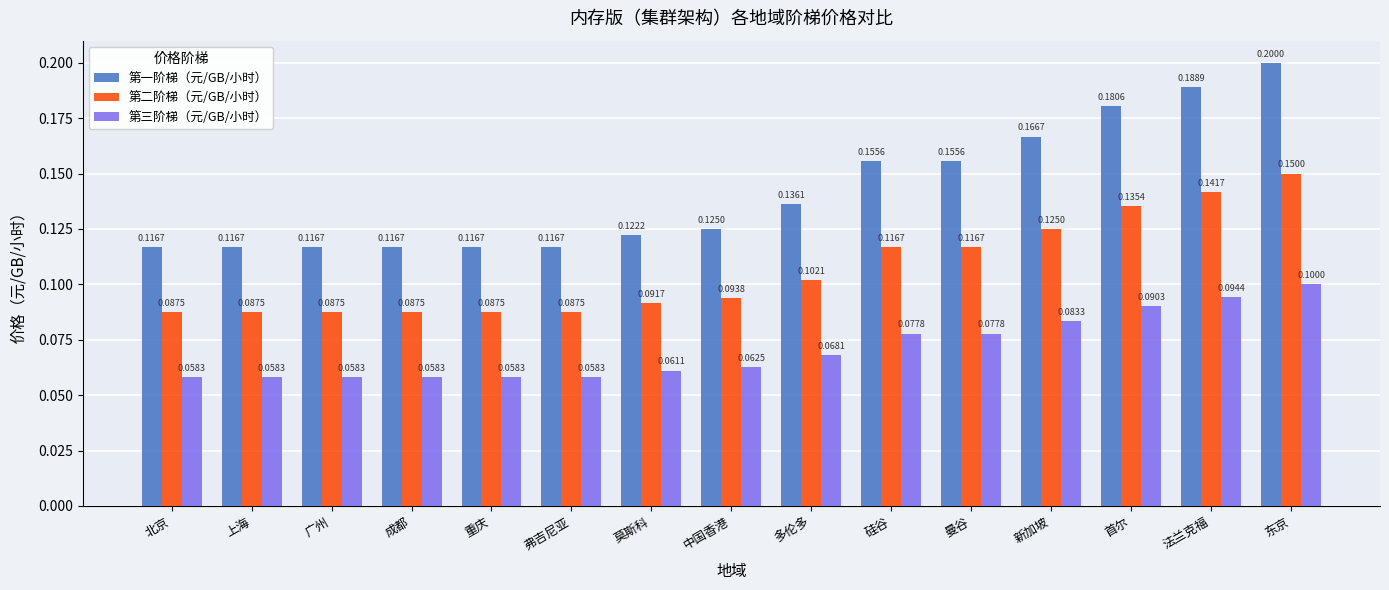

What is the average value of the 第三阶梯（元/GB/小时） series?

0.1